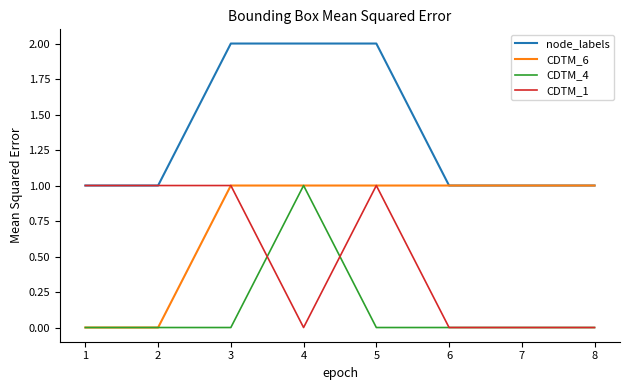

Which series has the largest total across all categories?

node_labels